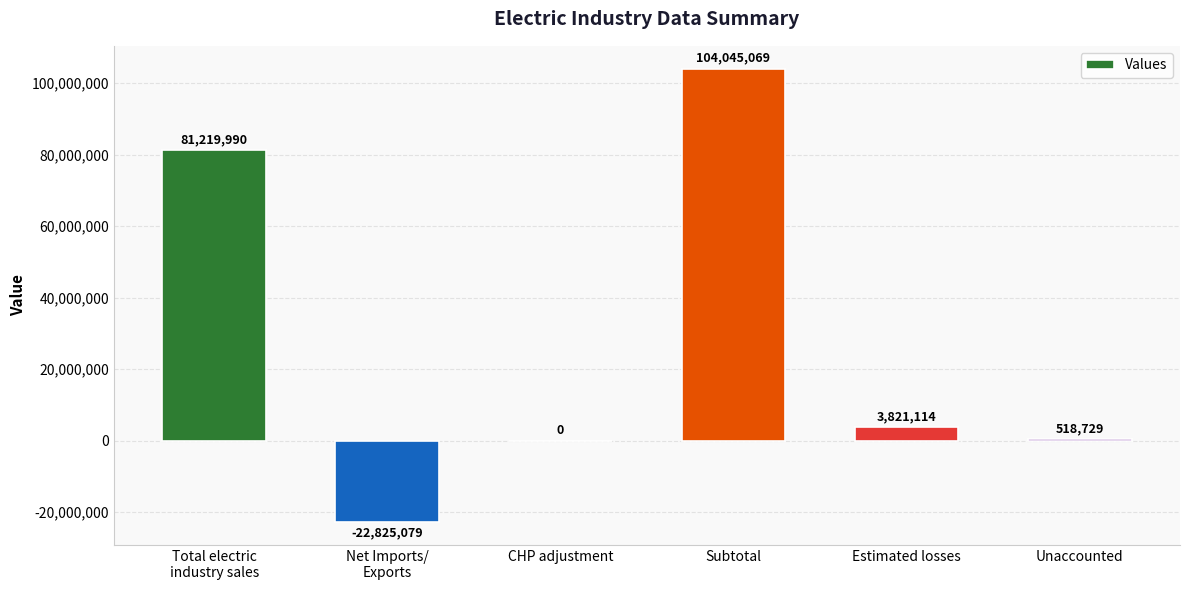

The chart shows a value of -32319348 at Net Imports/
Exports. True or false?

False